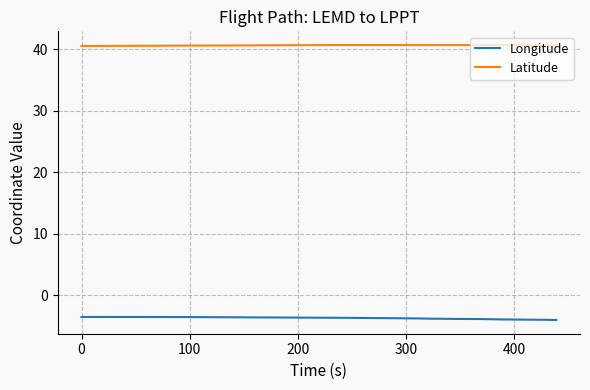

What is the difference between the second highest and second lowest values in the Latitude series?

0.1